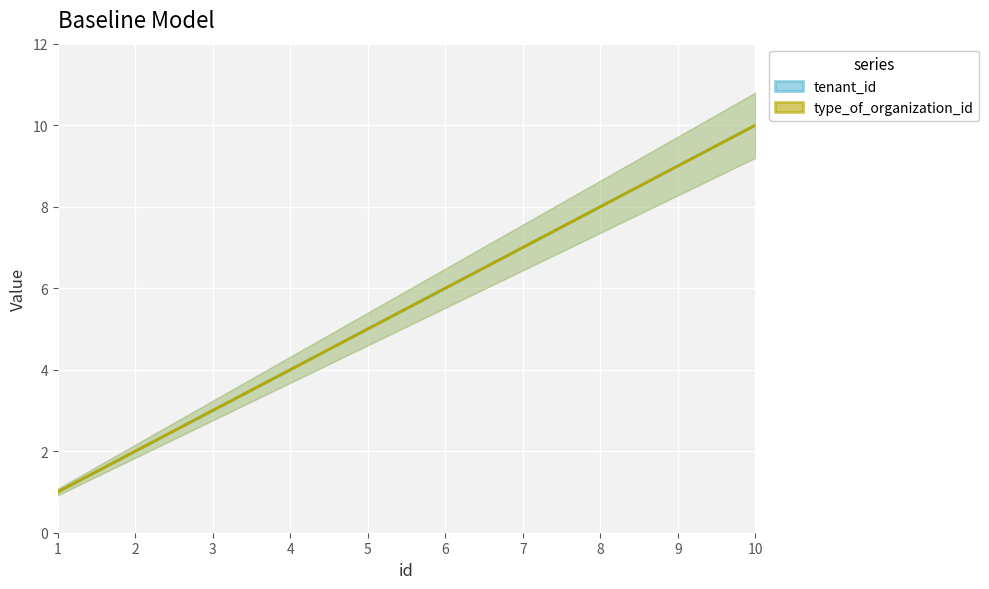

At 5, list the series in order from smallest to largest.

tenant_id, type_of_organization_id